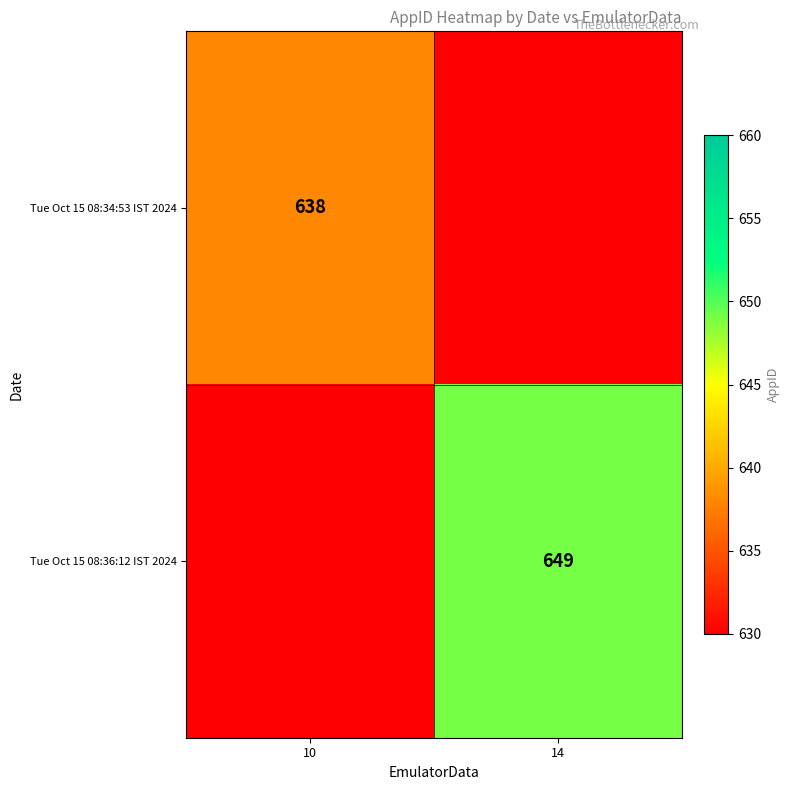

Is it true that Tue Oct 15 08:34:53 IST 2024 equals 638 at 10?

True